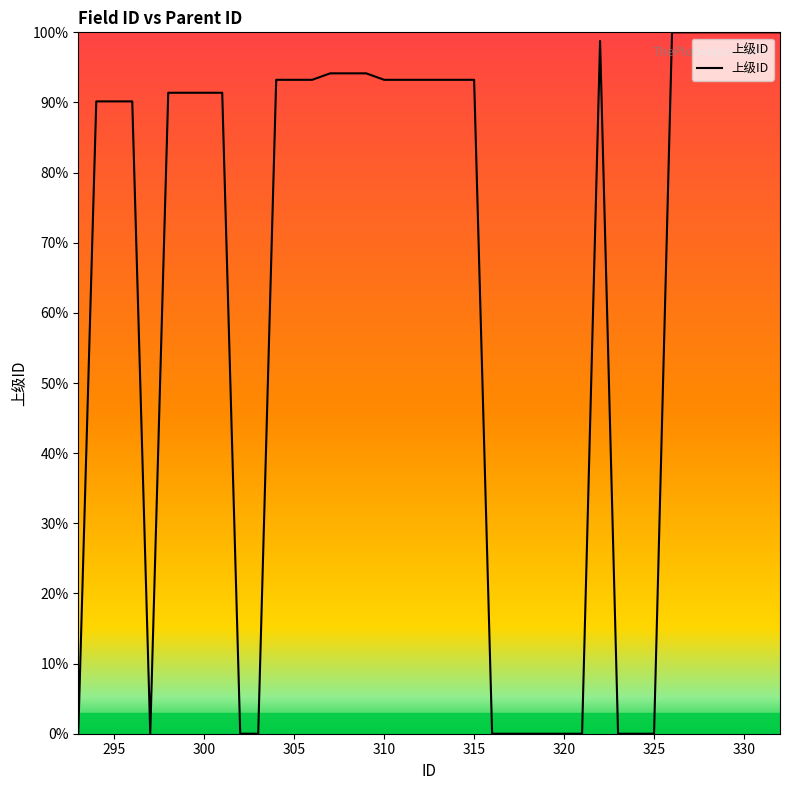

Does the chart display data point markers on the line(s)?

No